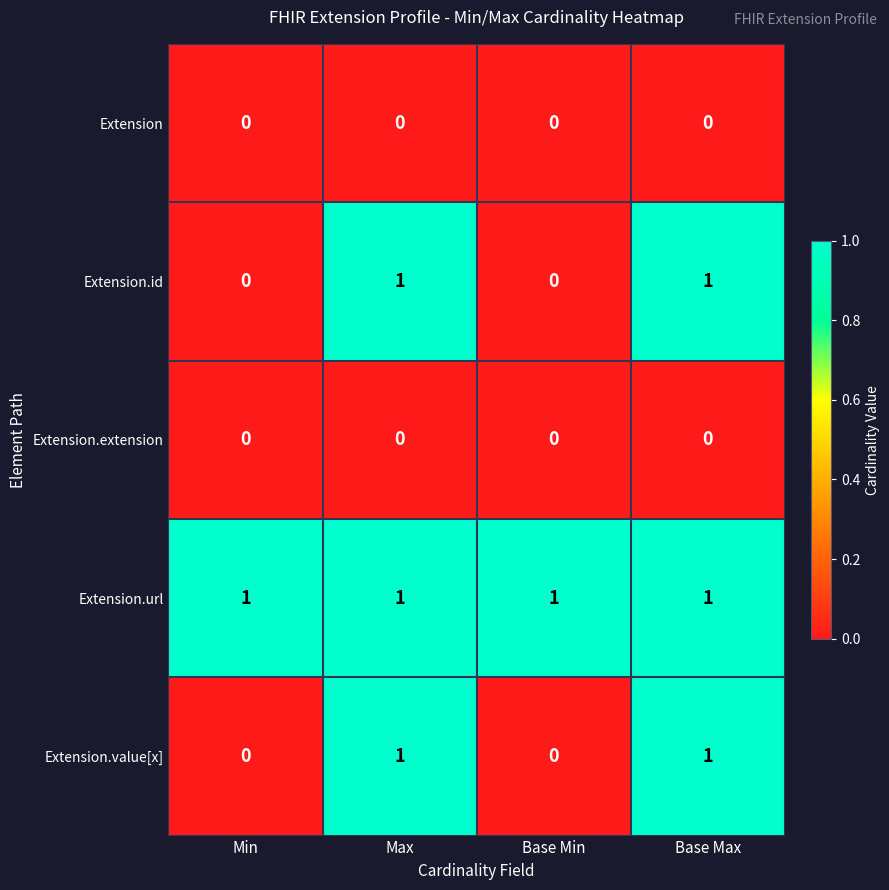

The value of Extension.value[x] at Base Max is 1. True or false?

True